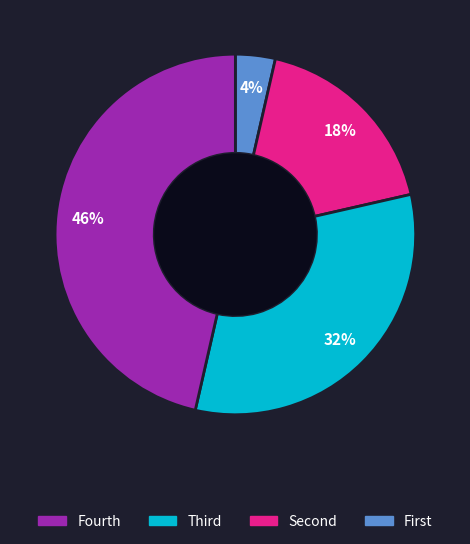

Is there a majority slice in this chart?

No